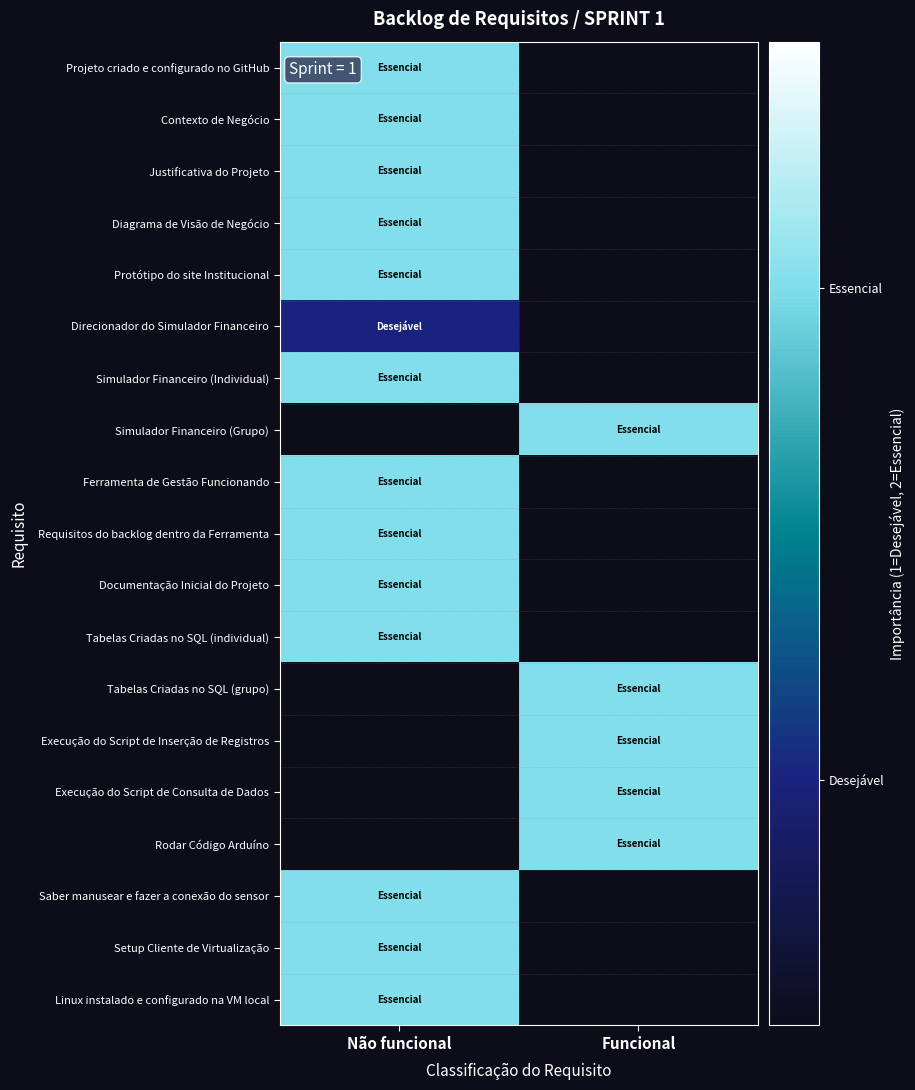

How many values in Execução do Script de Inserção de Registros are above zero?

1